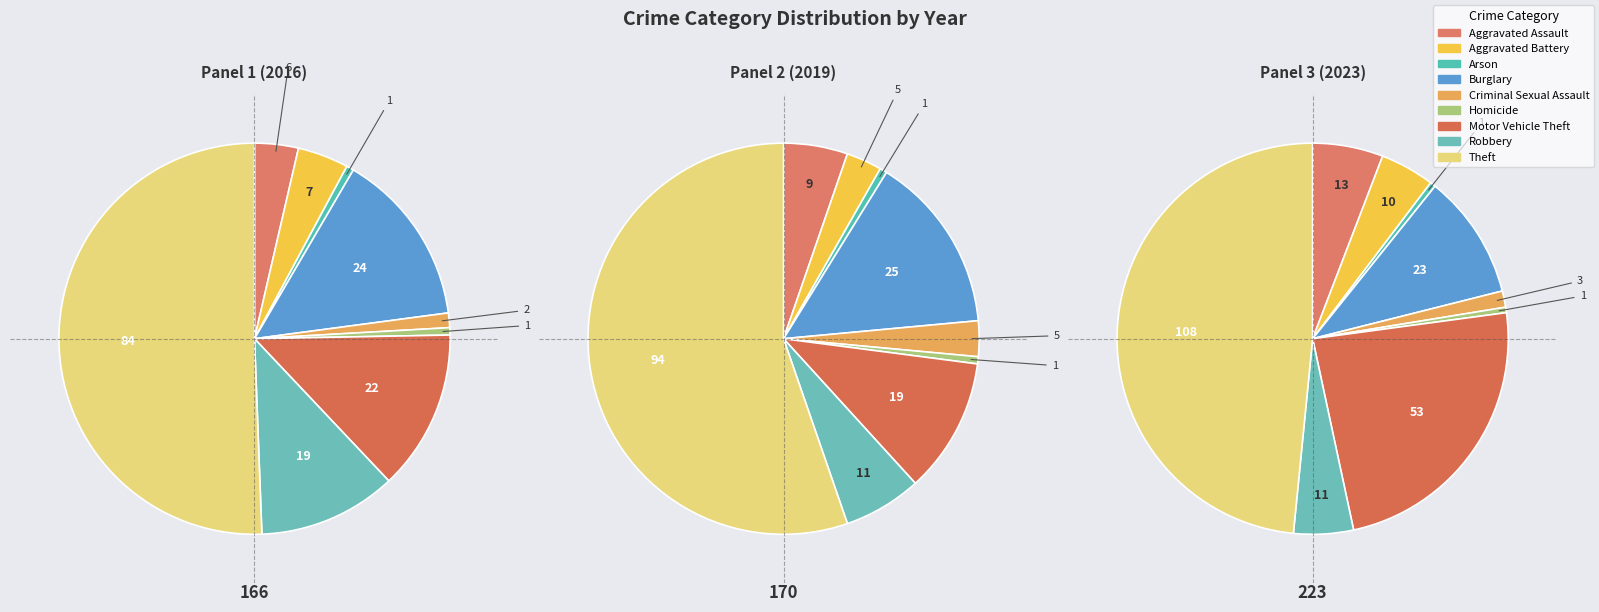

To the nearest percent, what is the difference between the Arson and Theft slice percentages?

50%